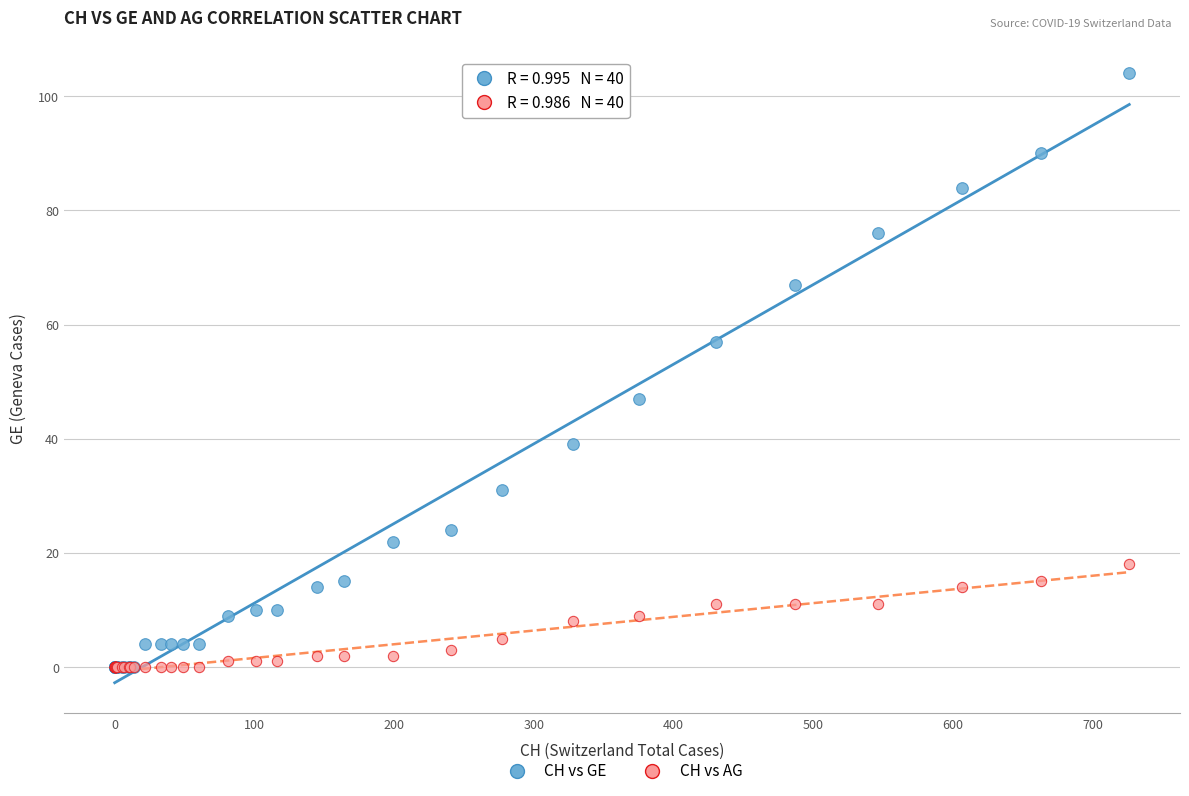

What are all the series names shown in the legend?

CH vs GE, CH vs AG